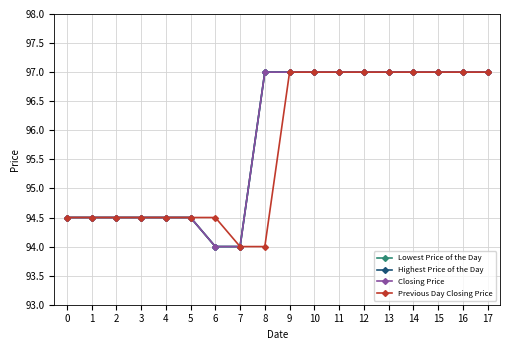

Does the chart have visible grid lines?

Yes